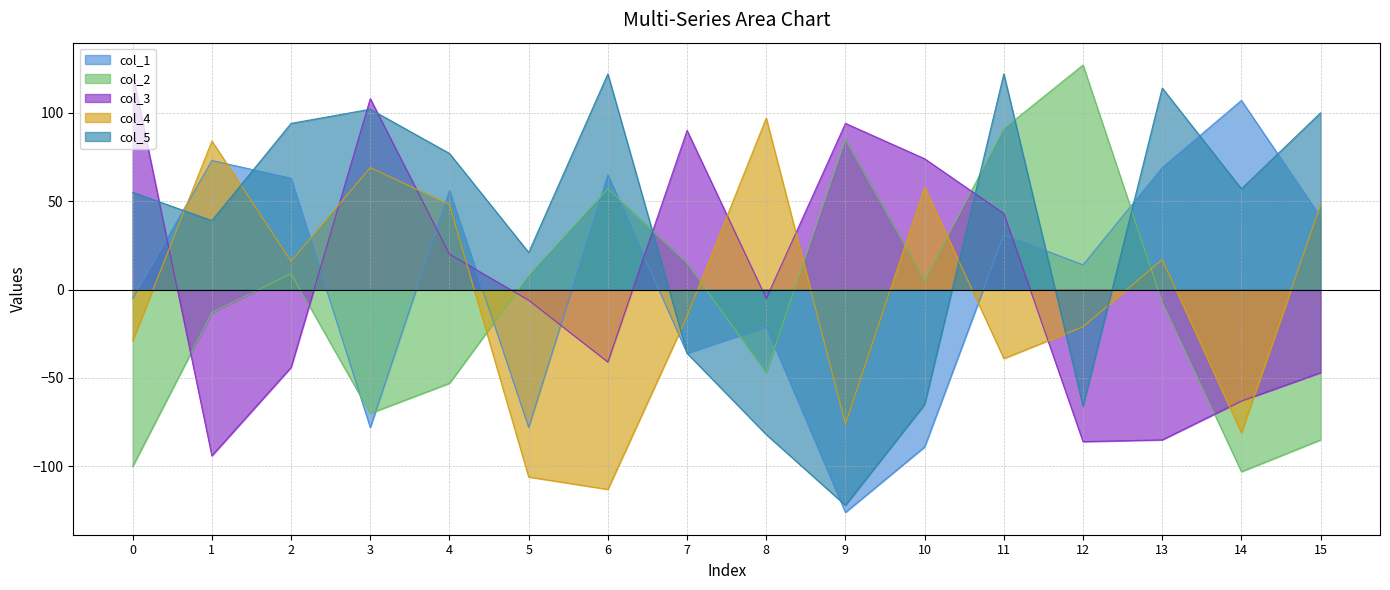

After their last crossing, which series has the higher values: col_2 or col_4?

col_4